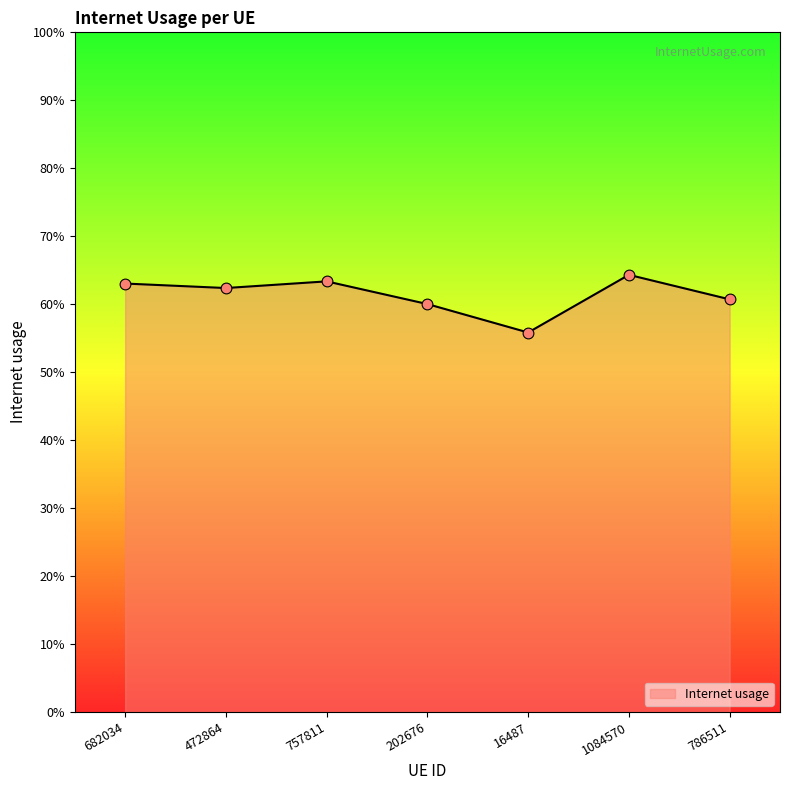

Which has a higher value, 1084570 or 786511?

1084570